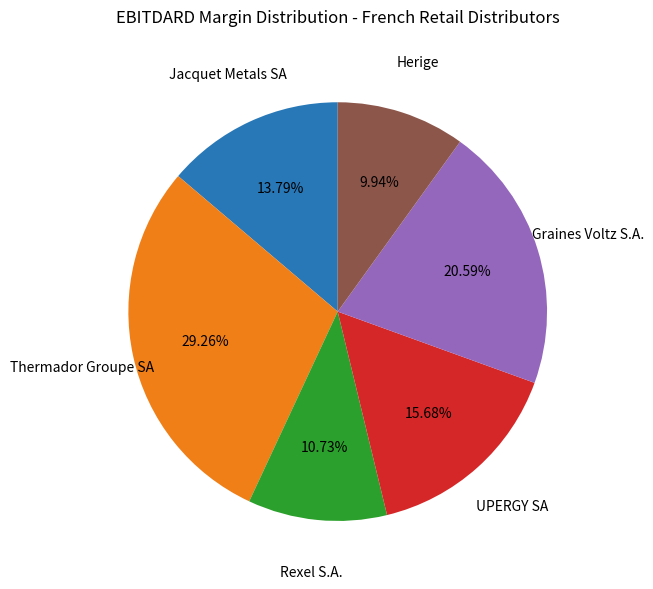

Is there any slice that represents more than half of the pie?

No